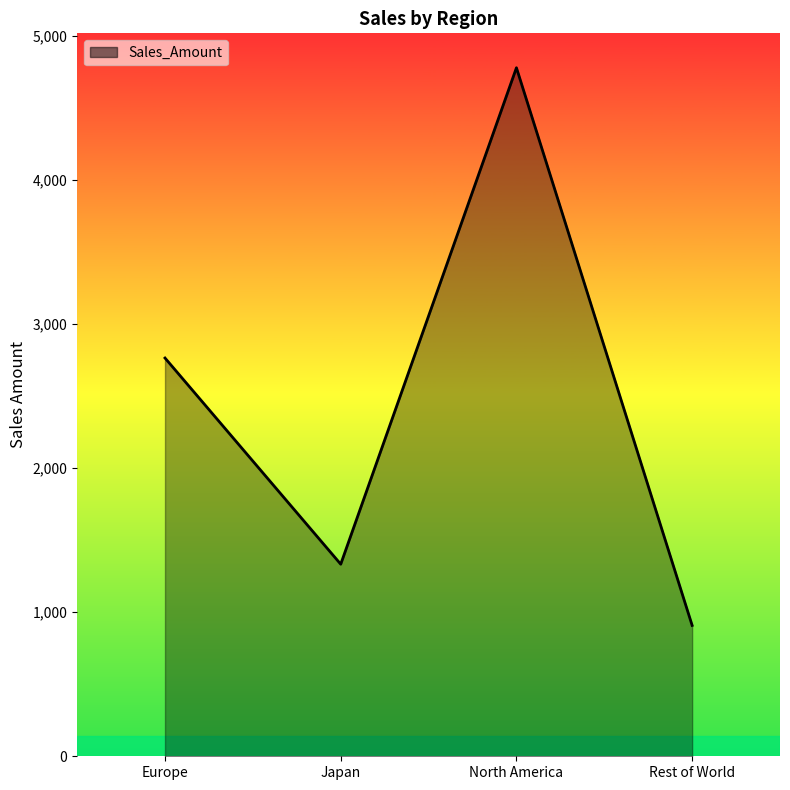

At which label is the value closest to 2842?

Europe